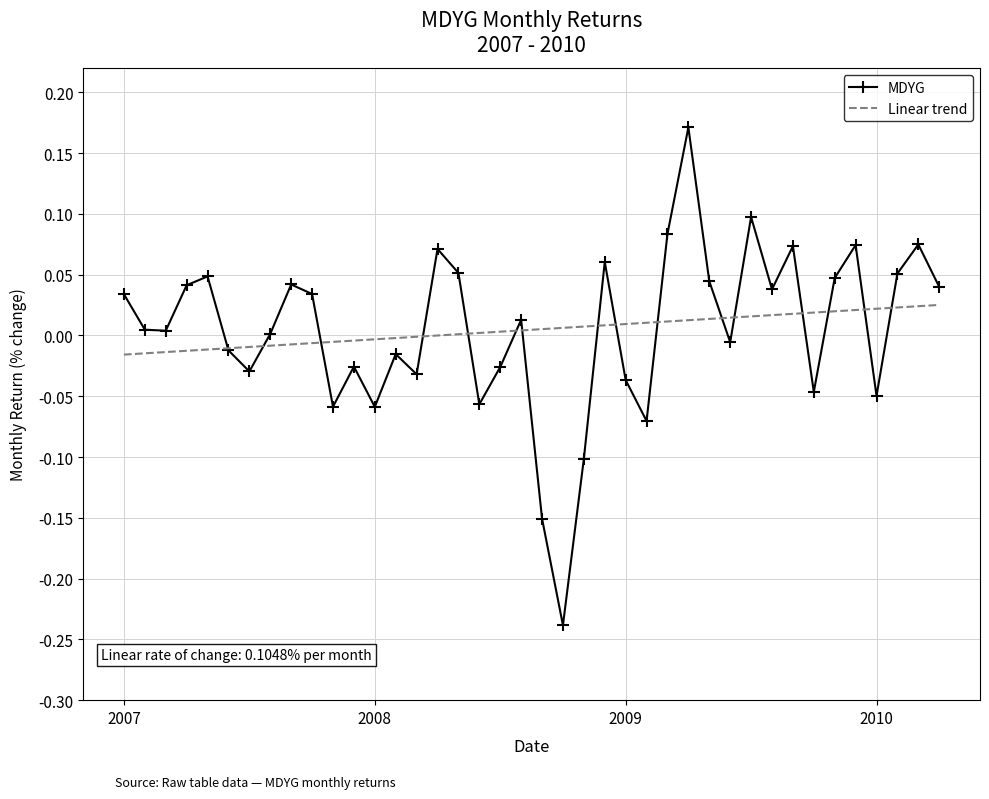

Which series has the largest range (max minus min)?

MDYG